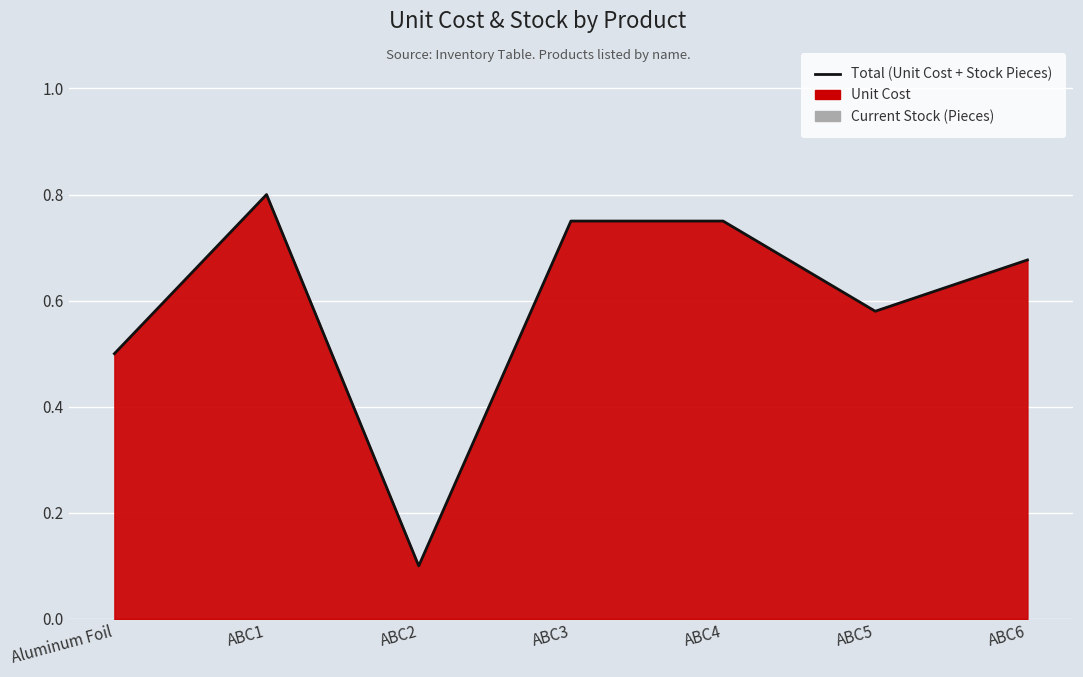

Between Aluminum Foil and ABC5, which is larger?

ABC5